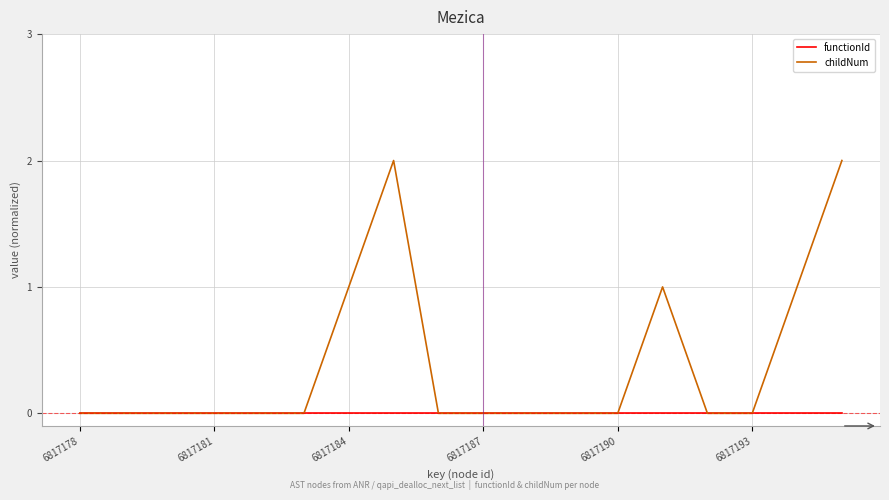

Which series has the largest total across all categories?

childNum